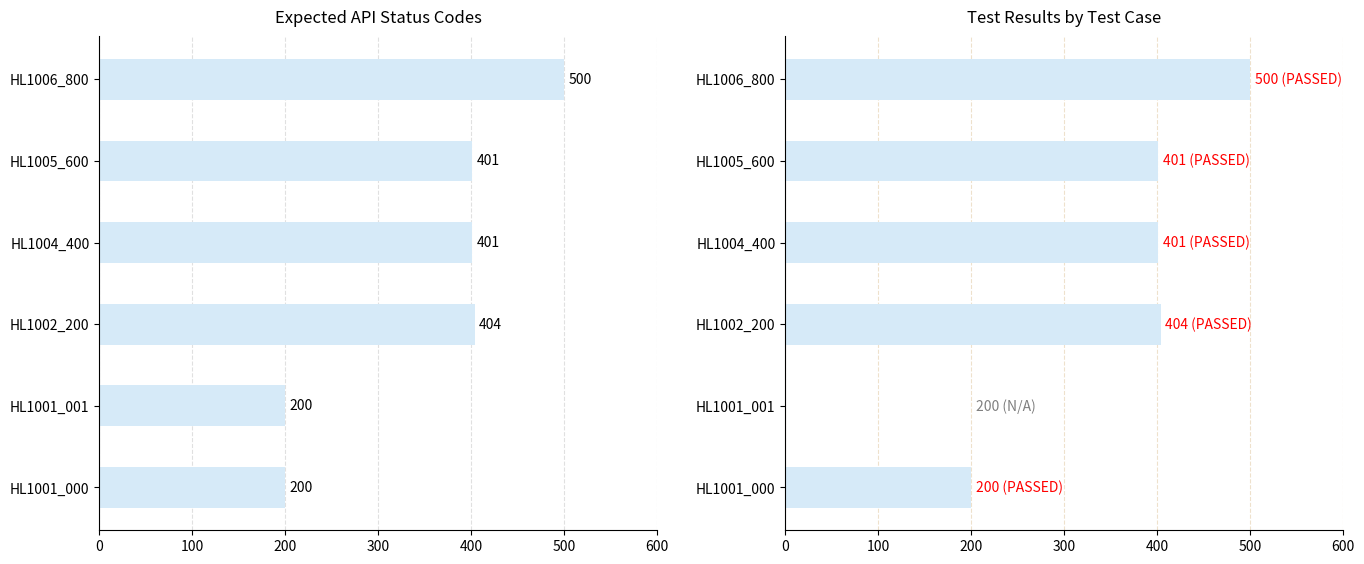

The chart shows a value of -318 at HL1001_001. True or false?

False